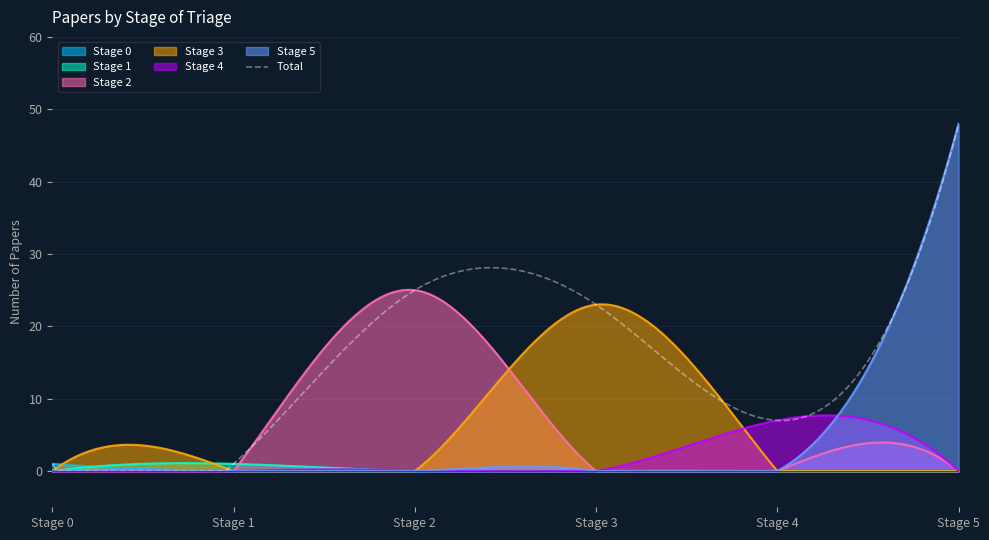

True or false: Stage 1 and Stage 3 cross at least once.

True